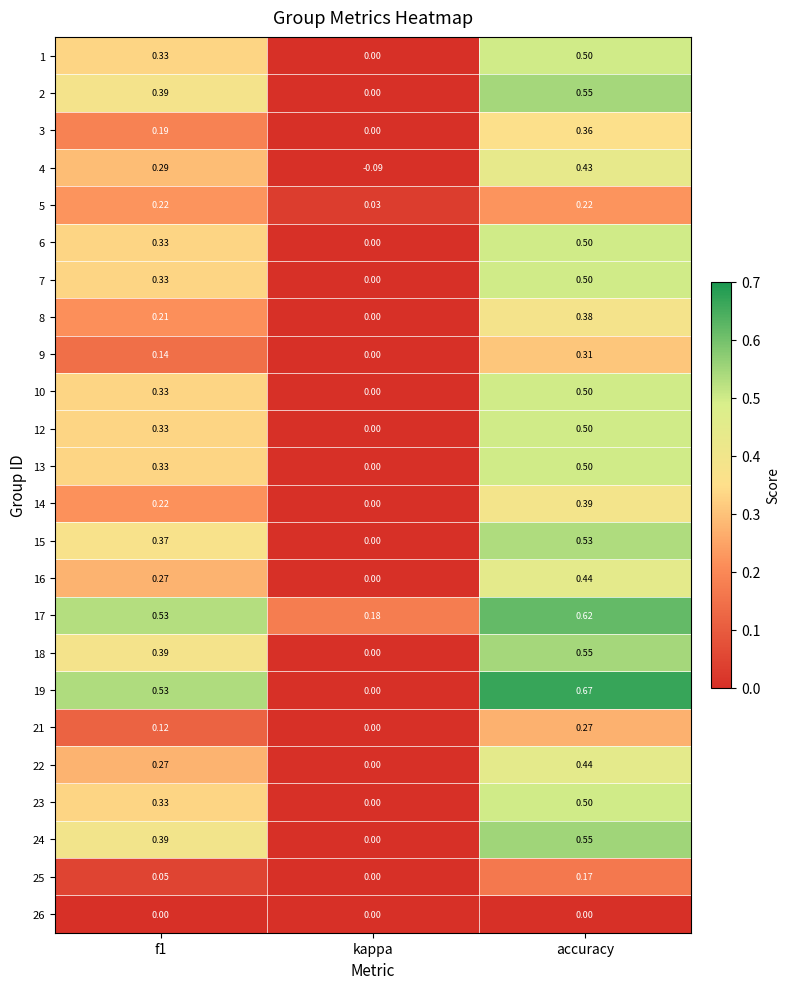

At which category does the chart reach its peak across all series?

accuracy